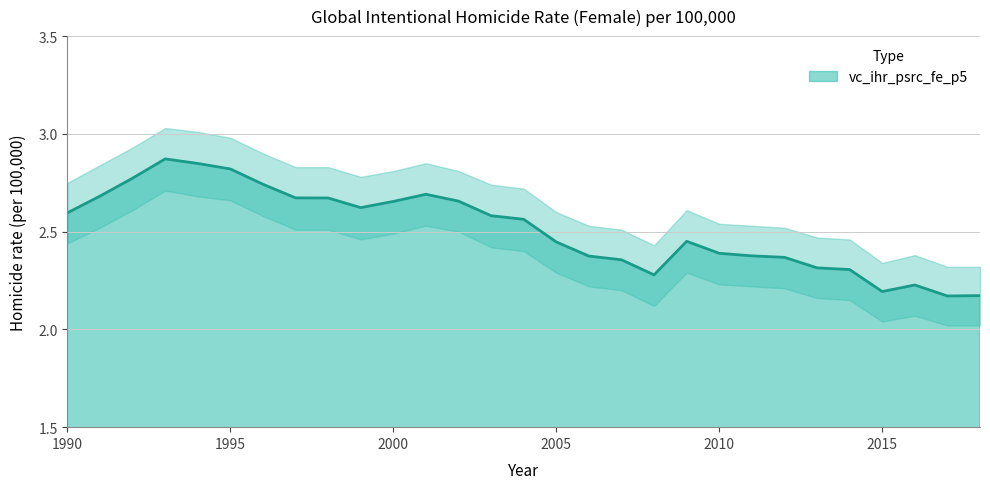

What is the greatest value displayed?

2.9